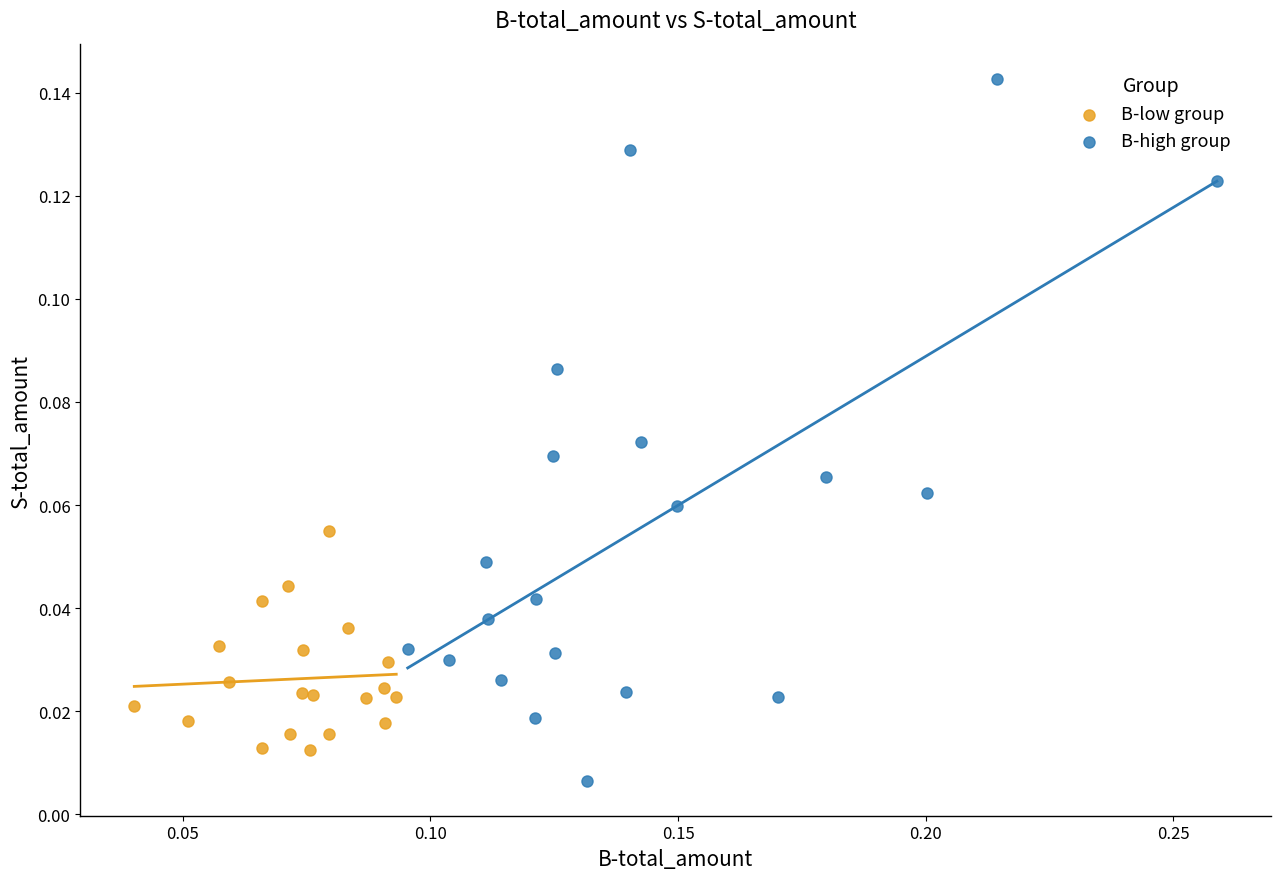

Which series has the widest spread of Y values?

B-high group